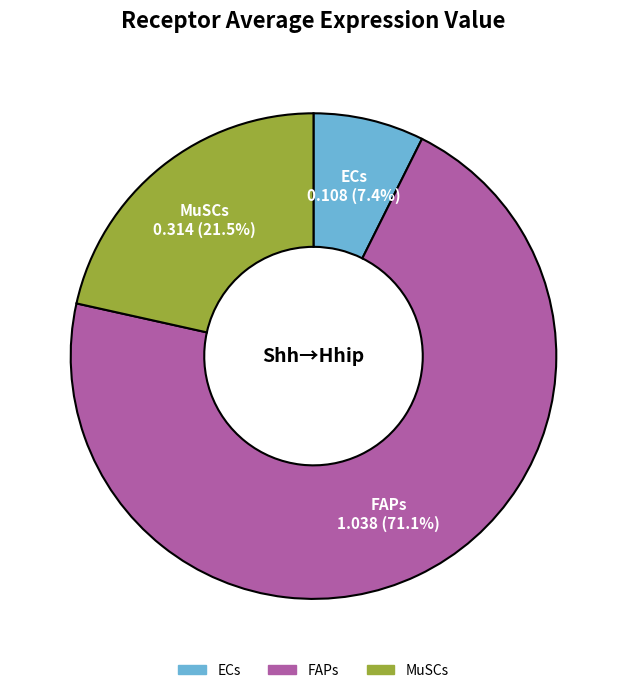

What is the smallest slice in the pie chart?

ECs